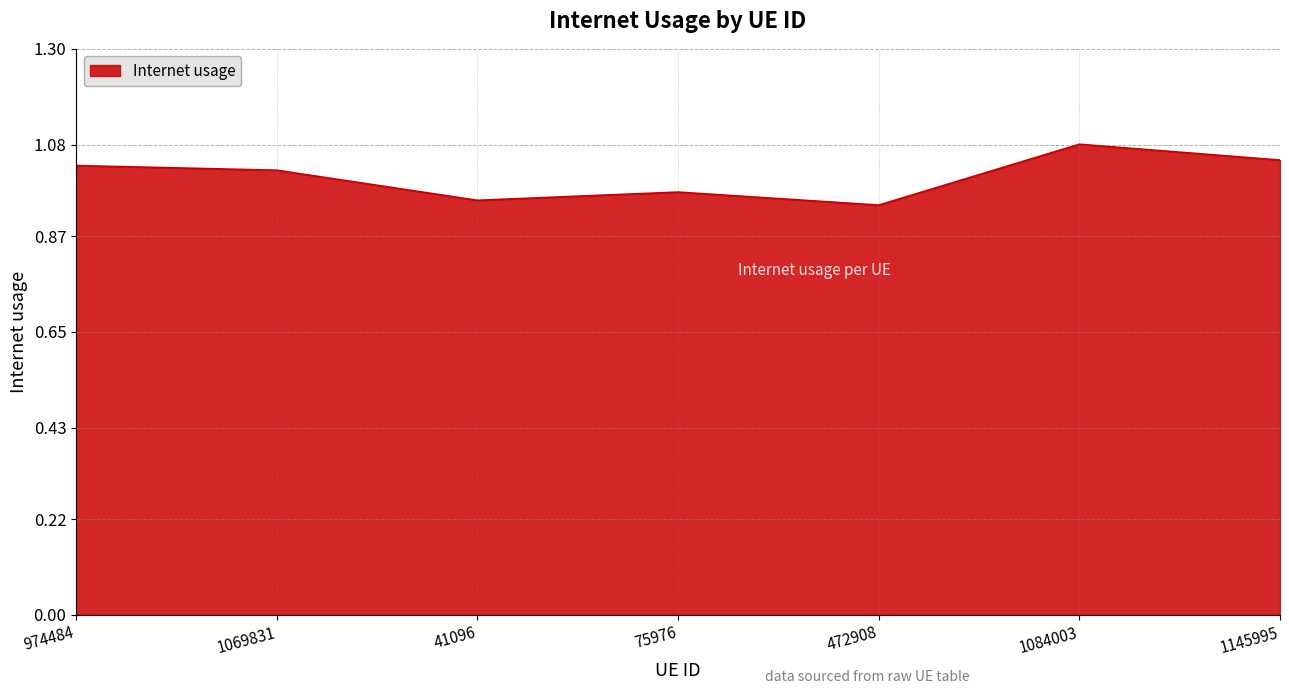

Is it true that the value at 1084003 is 1.5?

False